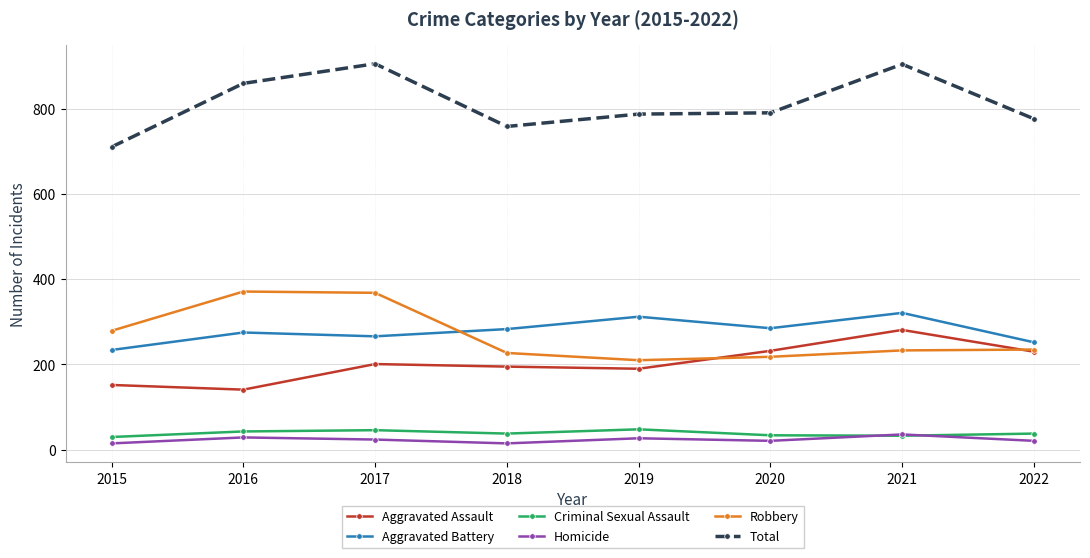

What is the minimum value for Total?

710